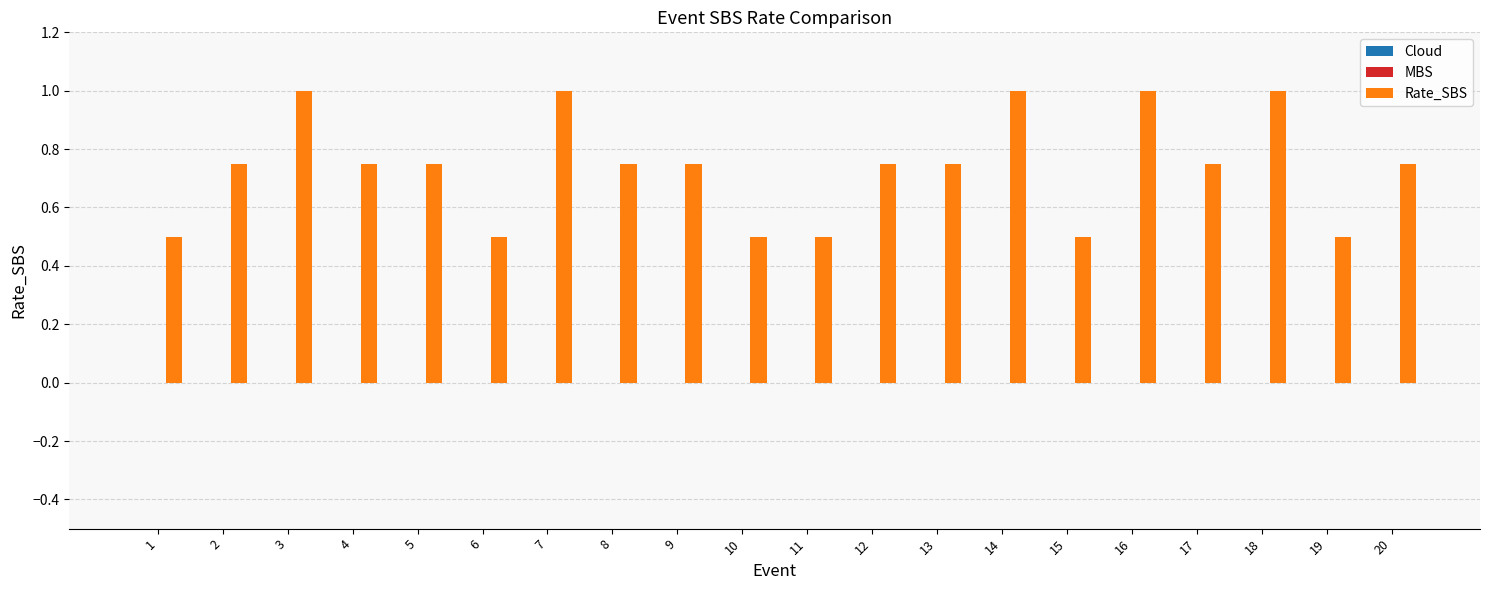

True or false: the data shows 0.2 at 9.

False